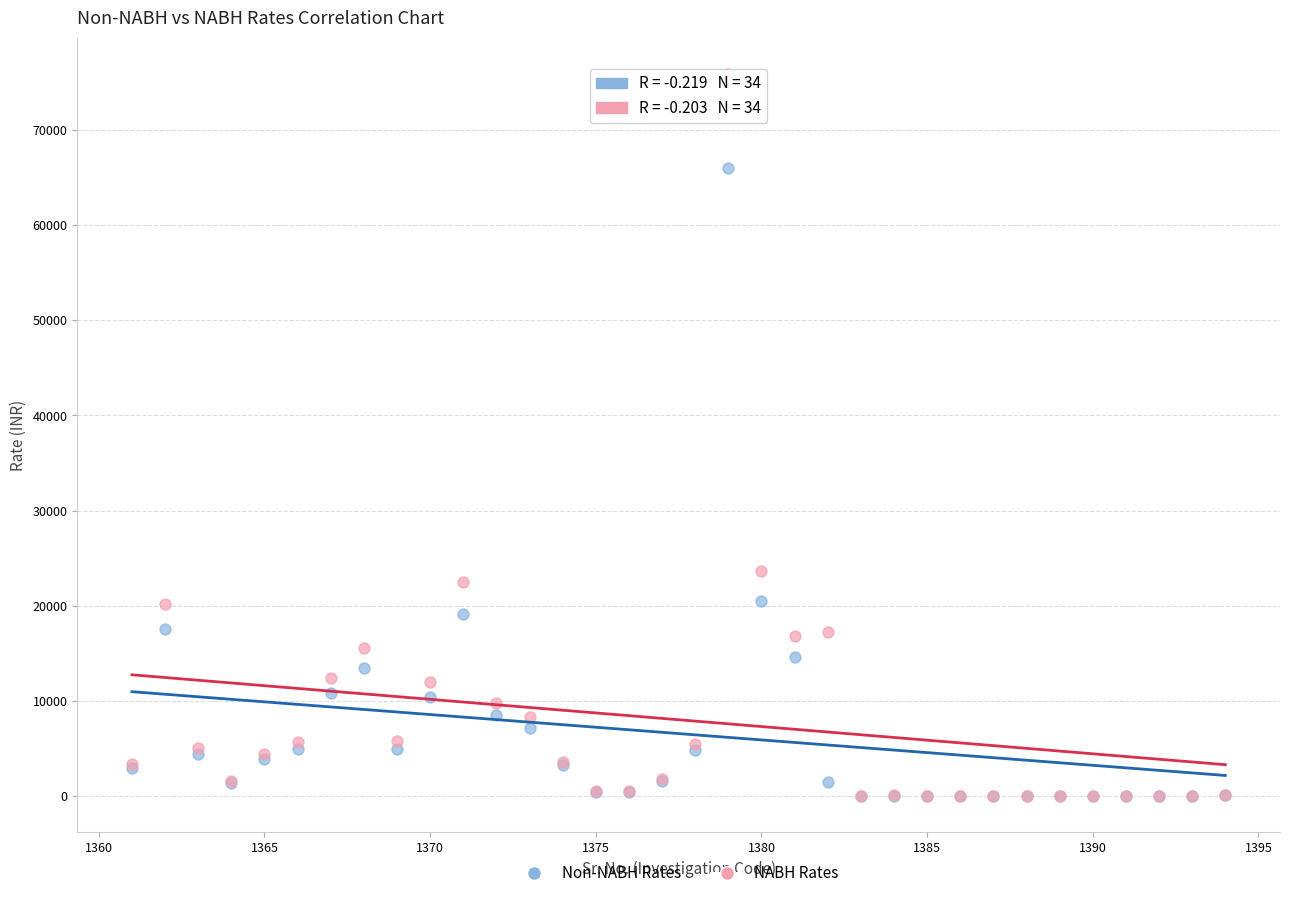

What are all the series names shown in the legend?

Non-NABH Rates, NABH Rates